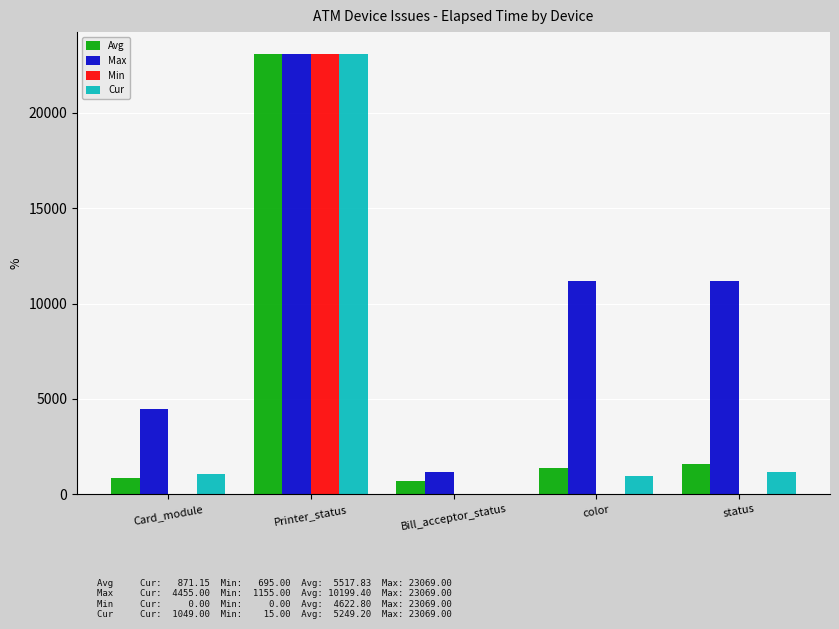

What is the sum of all Min values?

23114.0